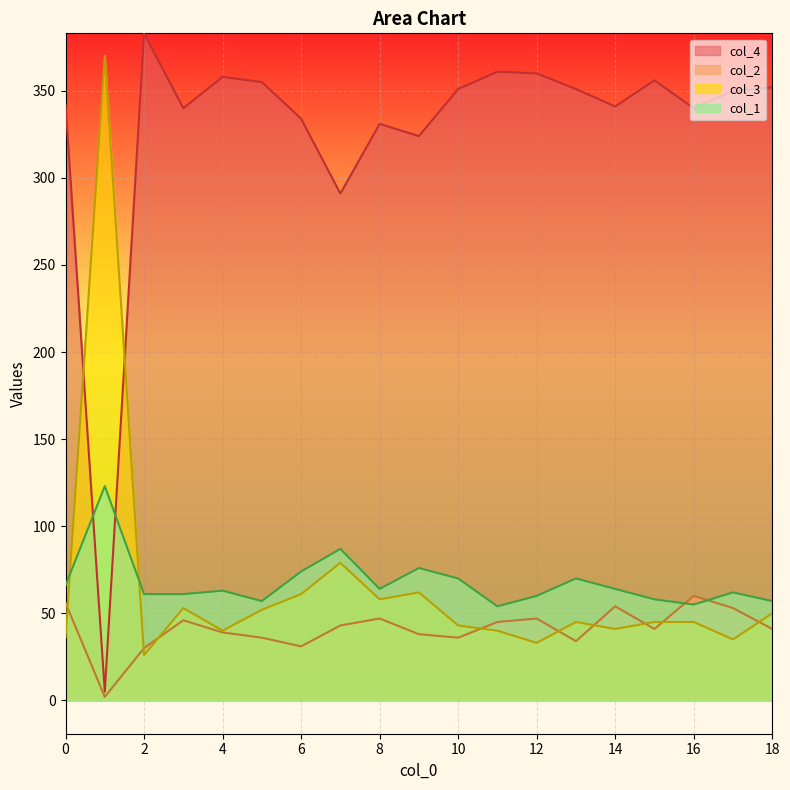

How many intersections are there between col_4 and col_1?

2